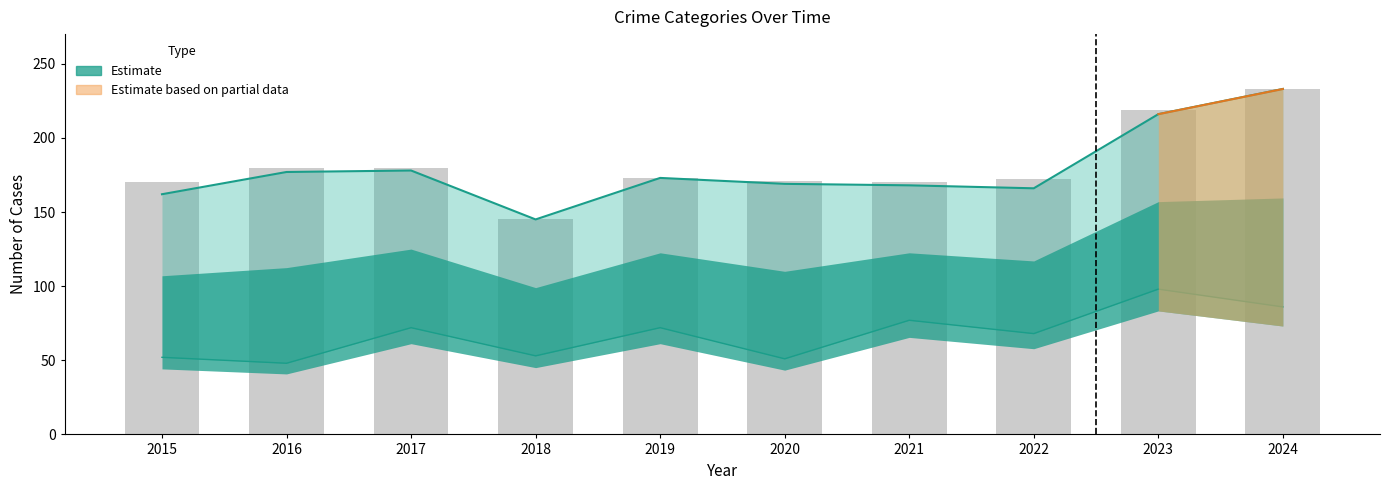

The value at 2017 is 281. True or false?

False